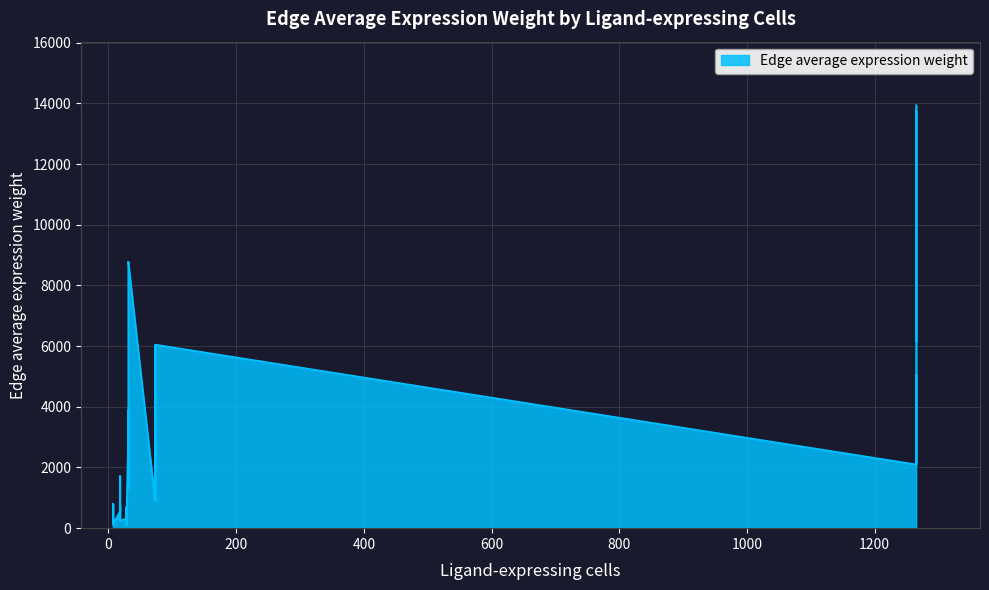

What value does the data have at 24?

356.8